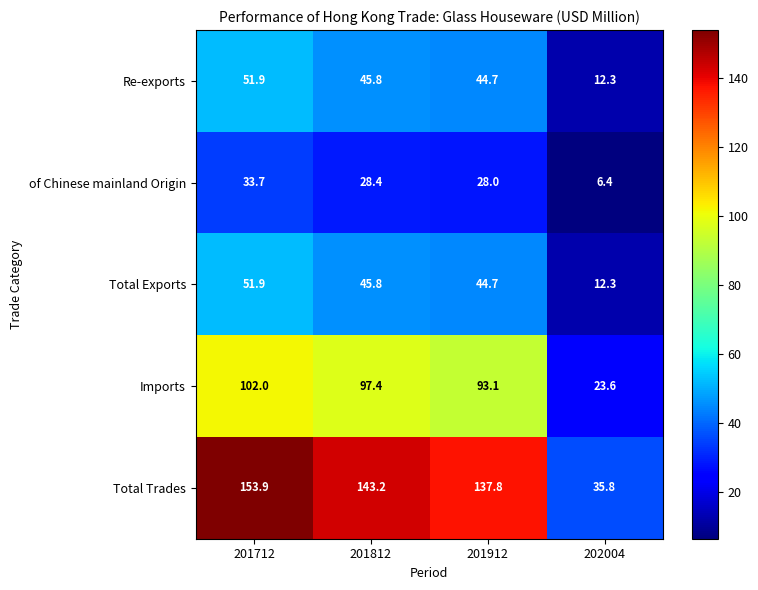

How many distinct data groups are displayed?

5